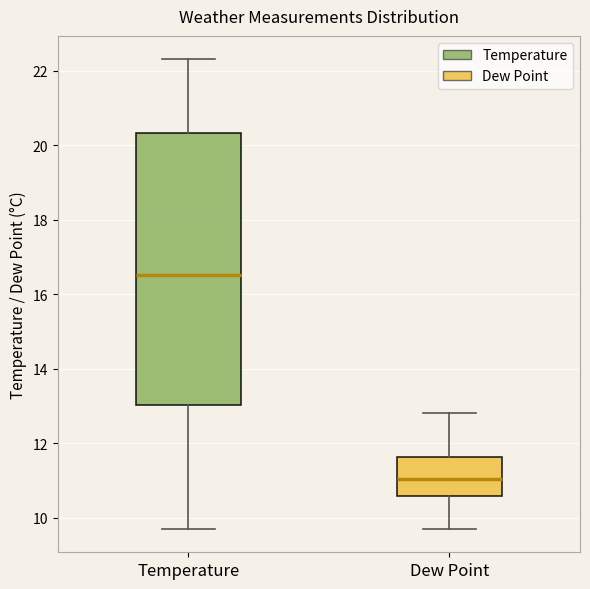

Which box's median line is the highest?

Temperature